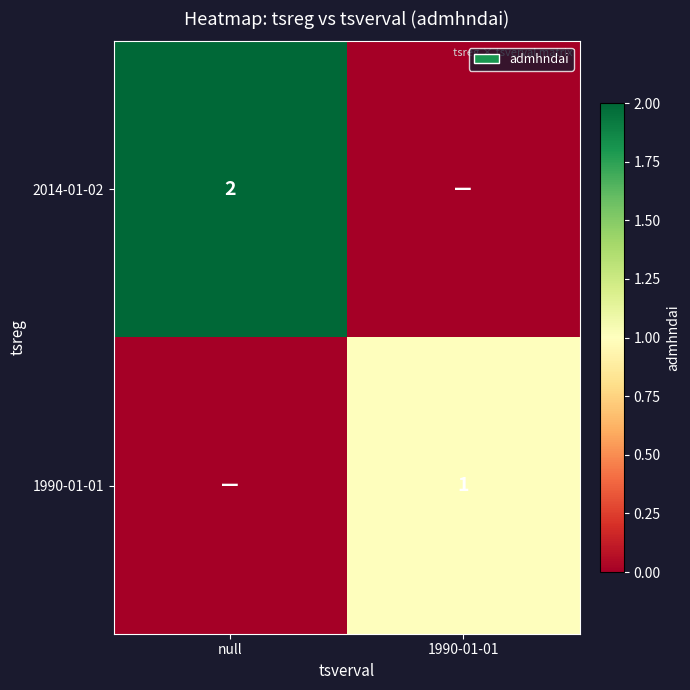

Is it true that 1990-01-01 equals 1 at 1990-01-01?

True